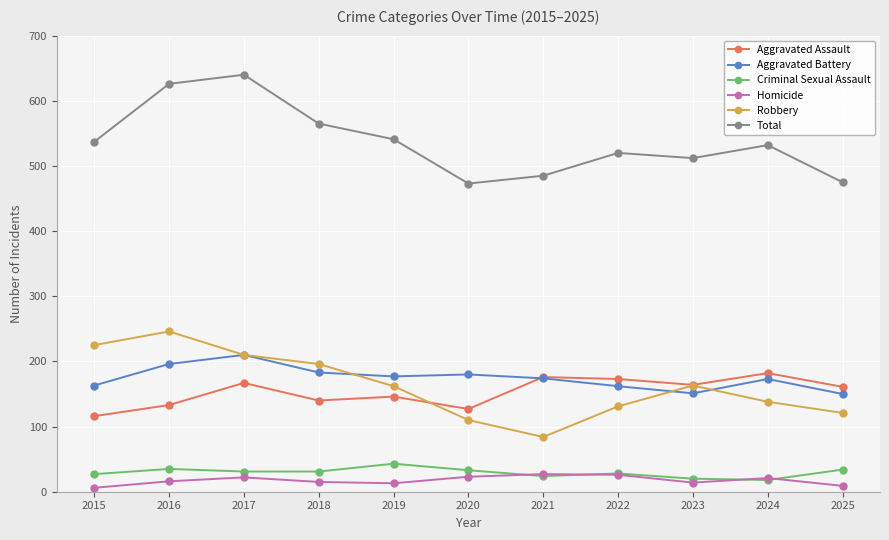

What is the spread (max minus min) of values at 2017?

618